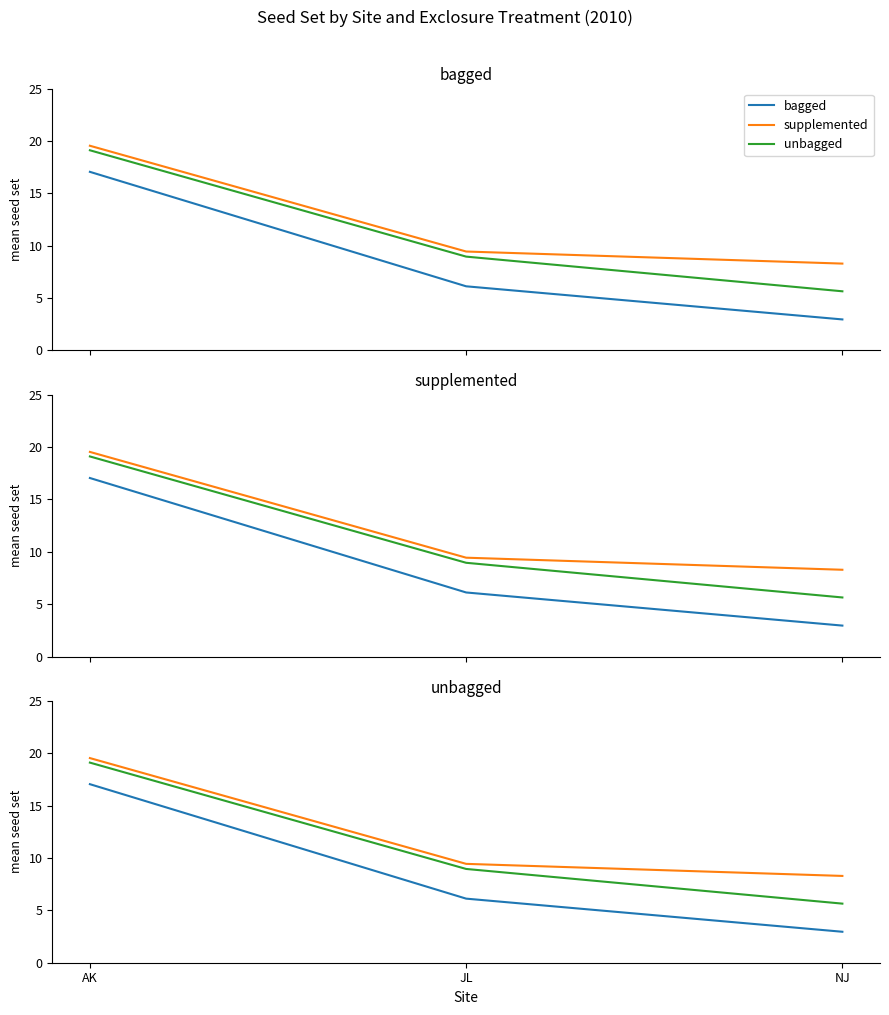

How many lines are shown in the chart?

3